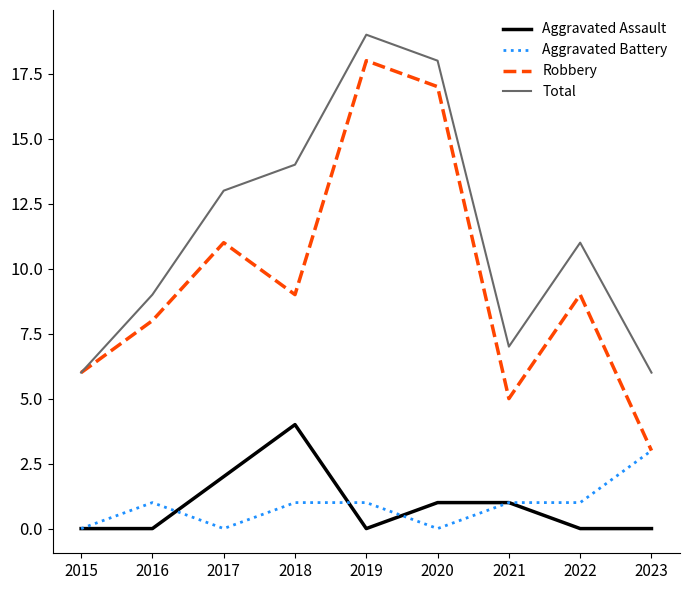

What value does the Aggravated Battery series have at 2021?

1